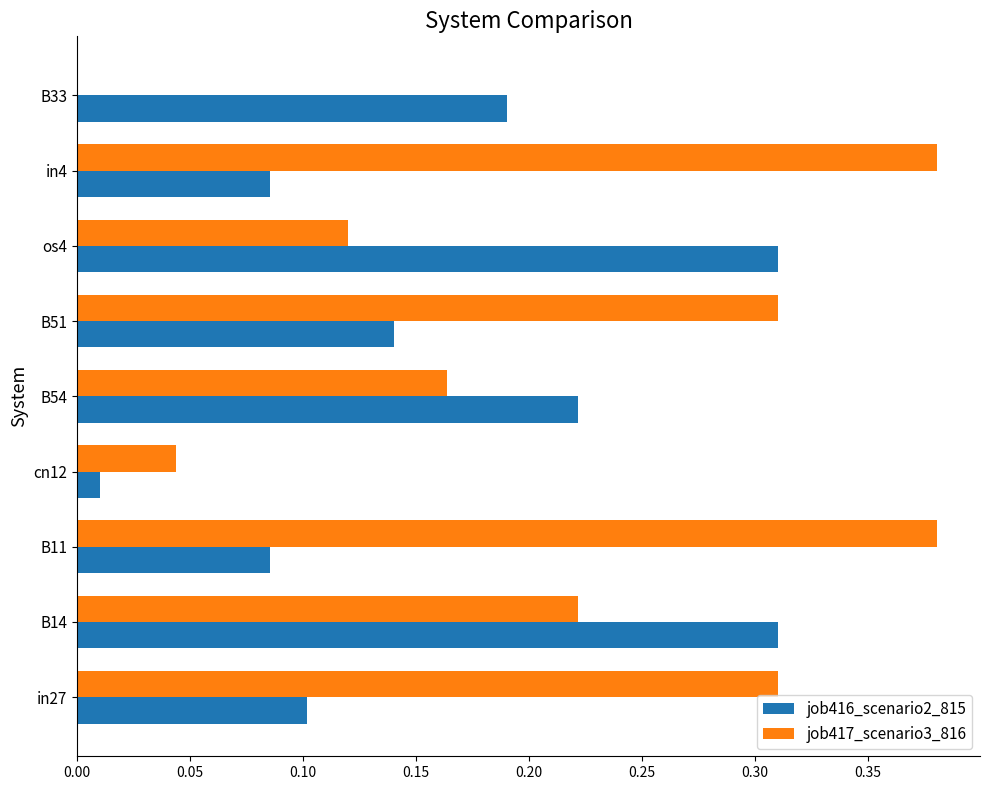

Which series changed the most between cn12 and os4?

job416_scenario2_815